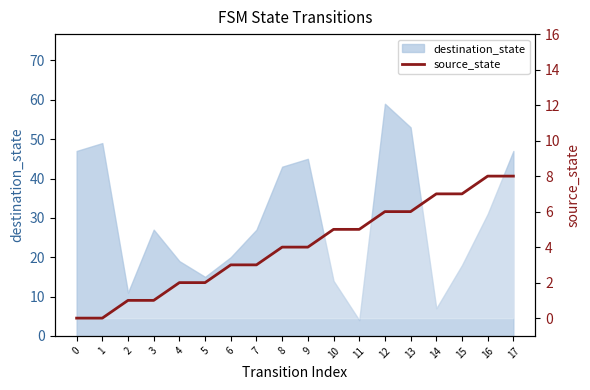

True or false: the data shows 4 at 9.

True